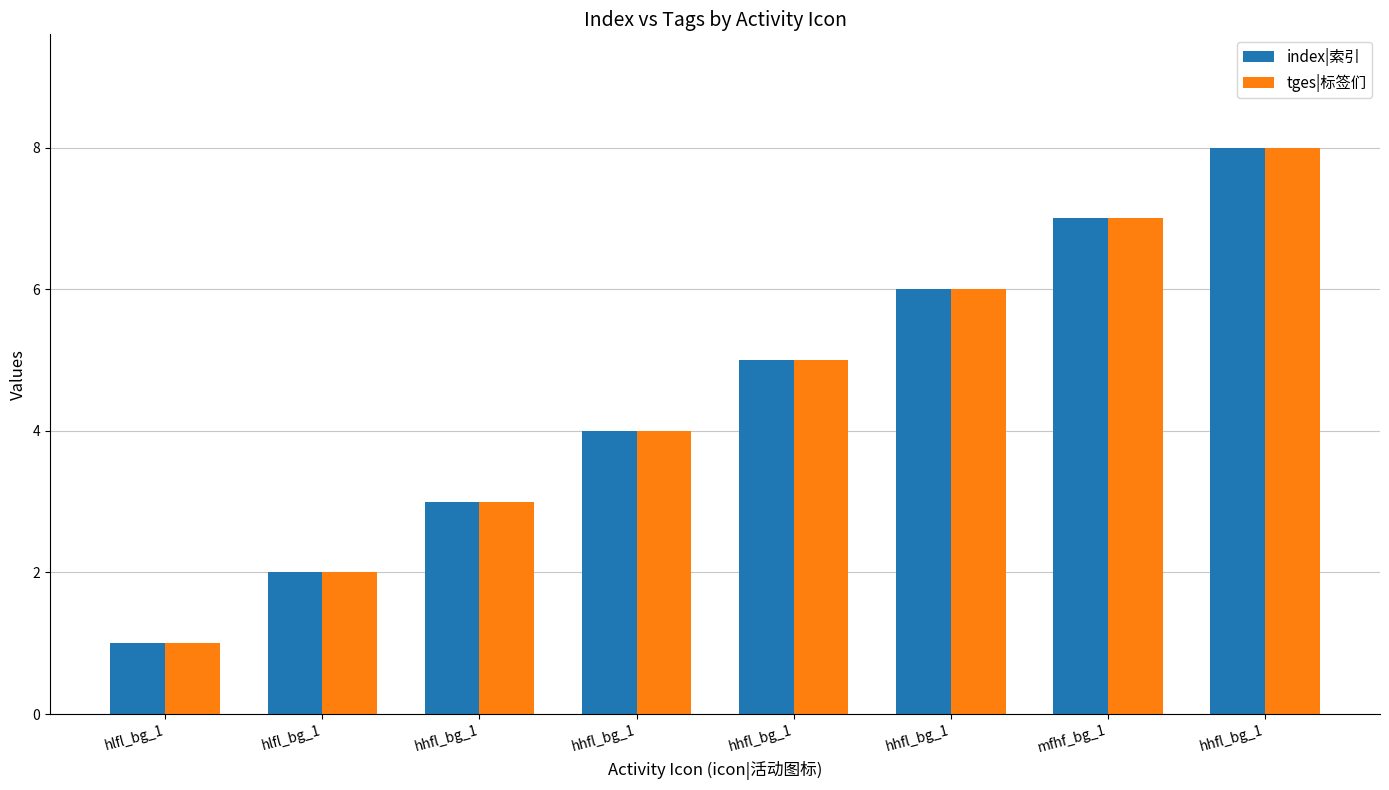

What are all the series names shown in the legend?

index|索引, tges|标签们